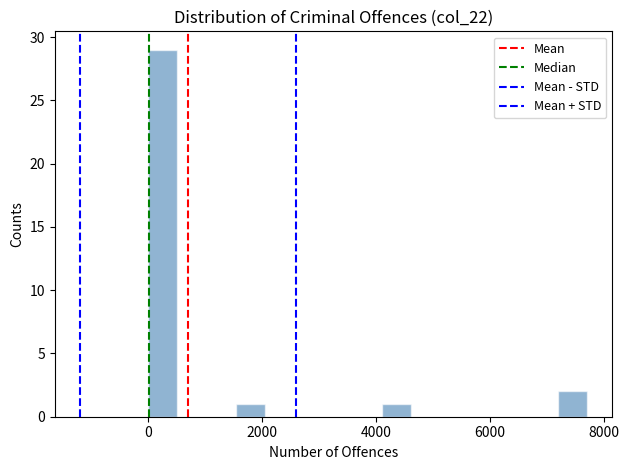

Read against the x-axis, roughly where is the centre of the tallest bar?

200